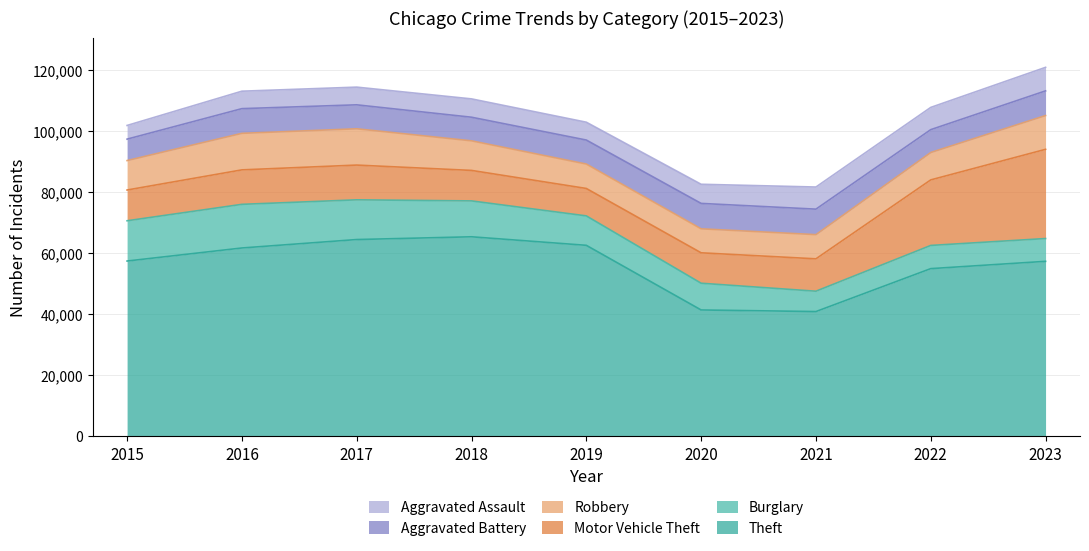

What are all the series names shown in the legend?

Aggravated Assault, Aggravated Battery, Robbery, Motor Vehicle Theft, Burglary, Theft